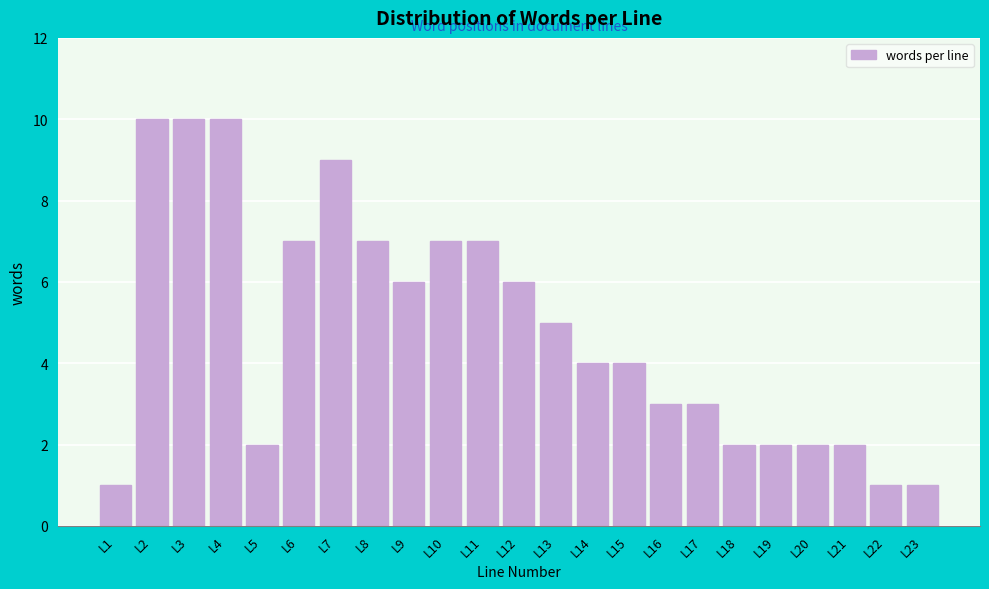

Reading right to left, extract all data points from this chart.

L23=1	L22=1	L21=2	L20=2	L19=2	L18=2	L17=3	L16=3	L15=4	L14=4	L13=5	L12=6	L11=7	L10=7	L9=6	L8=7	L7=9	L6=7	L5=2	L4=10	L3=10	L2=10	L1=1